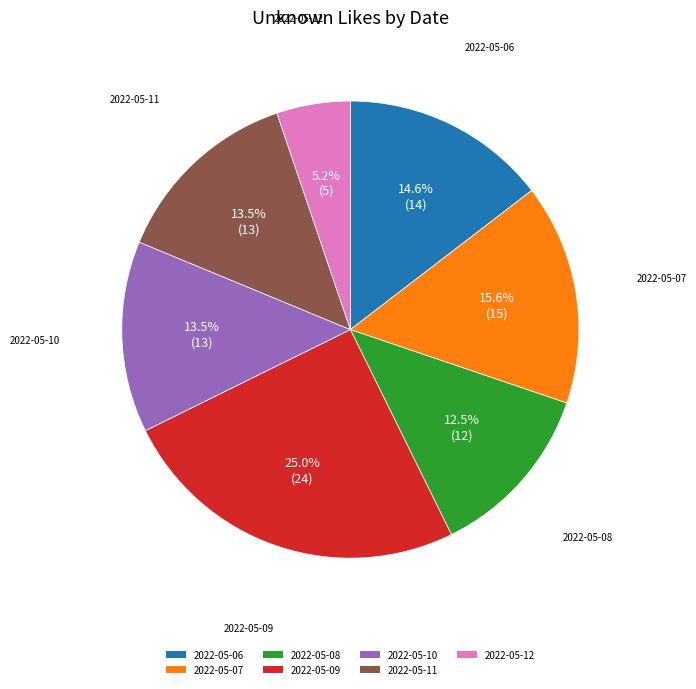

What percentage is the 2022-05-06 slice, to the nearest percent?

15%